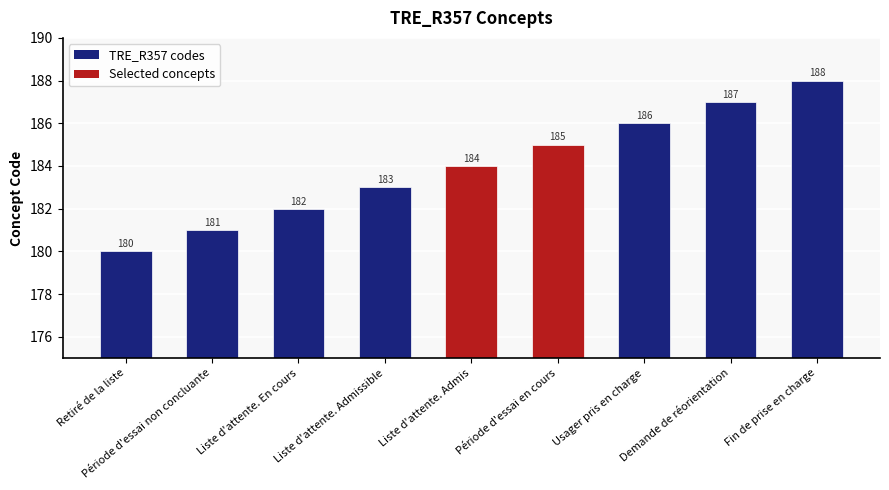

What is the label of the 1st bar from the right?

Fin de prise en charge